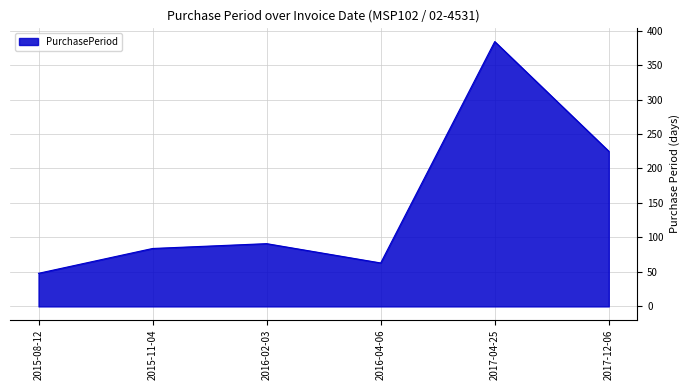

Reading left to right, list all the values displayed in this chart.

48	84	91	63	384	225